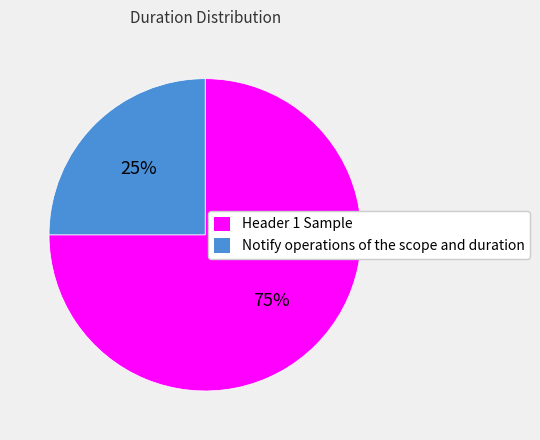

Rank the categories by value from highest to lowest.

Header 1 Sample, Notify operations of the scope and duration